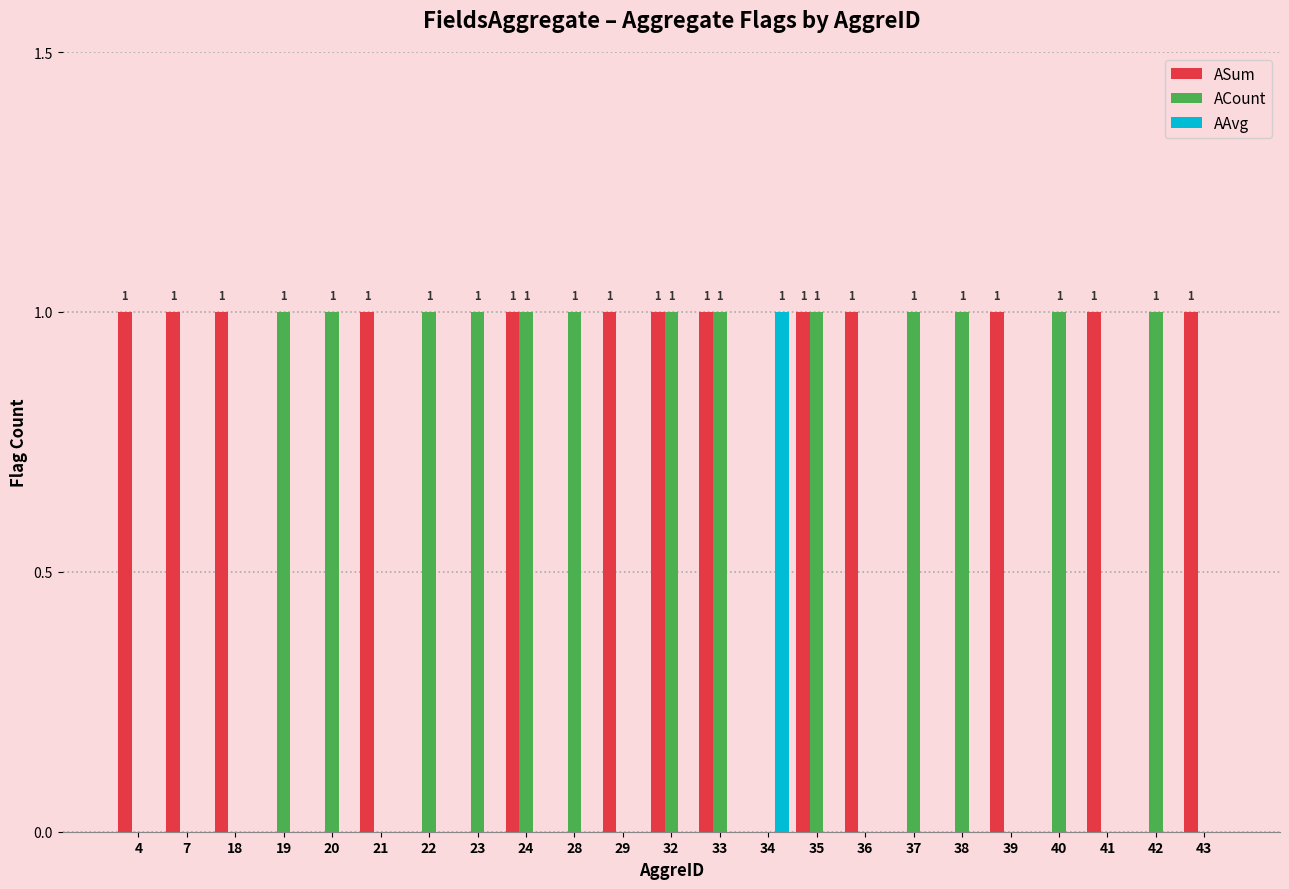

True or false: AAvg has a value of 0 at 29.

True